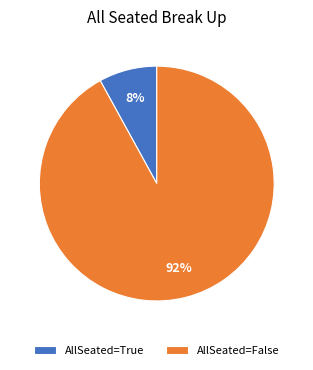

How many segments does this pie chart have?

2